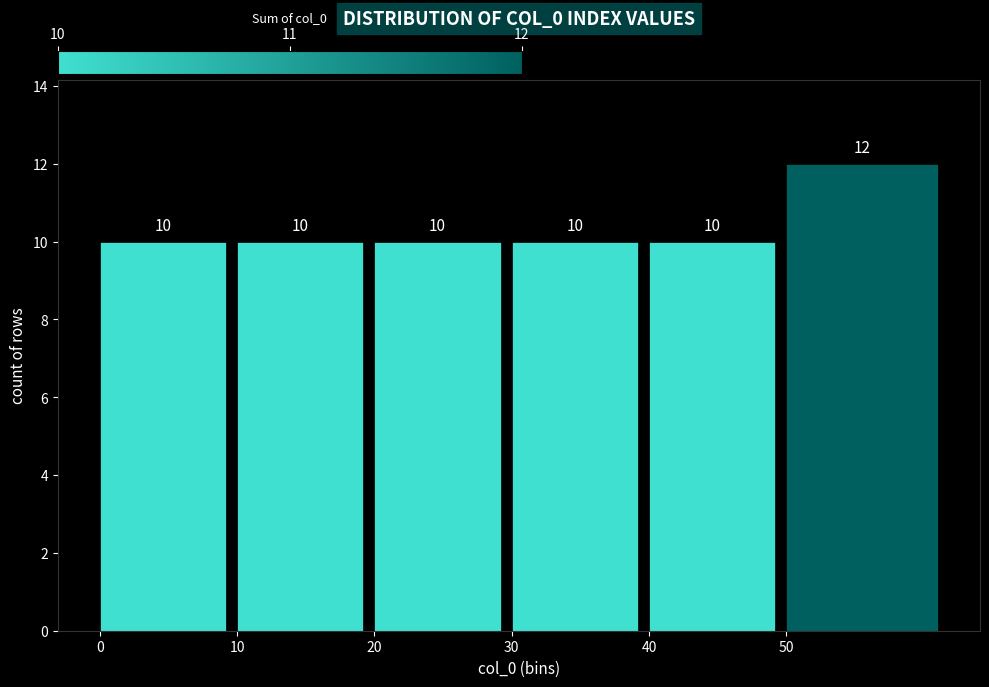

Reading left to right, transcribe all the data shown in this chart.

10	10	10	10	10	12